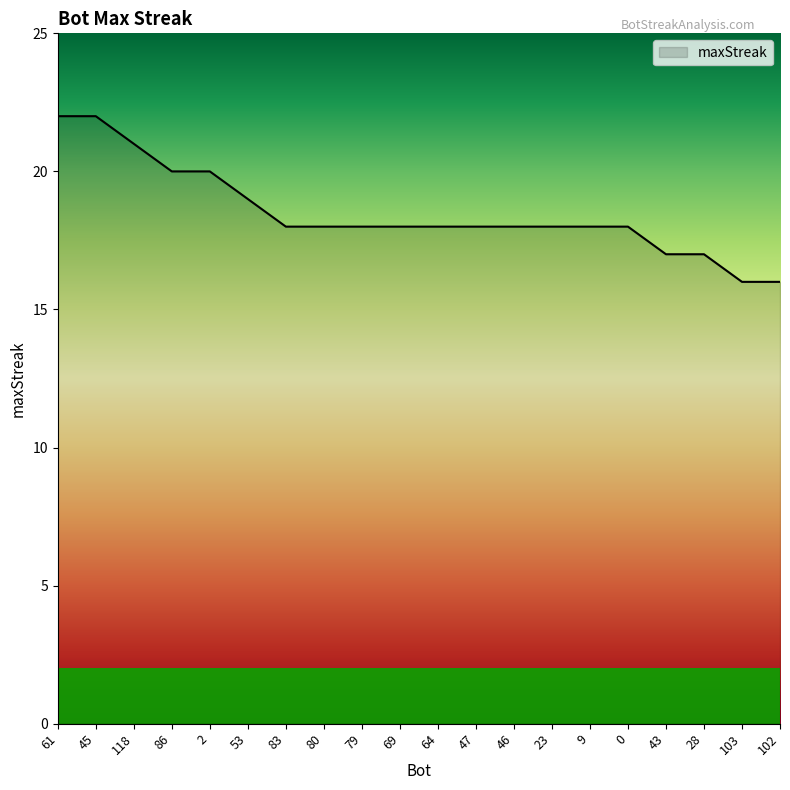

True or false: the data shows 22 at 61.

True